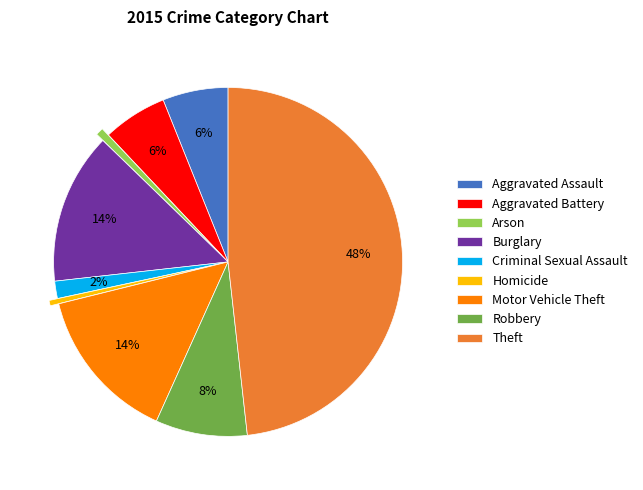

Is the sum of Motor Vehicle Theft and Homicide greater than half?

No